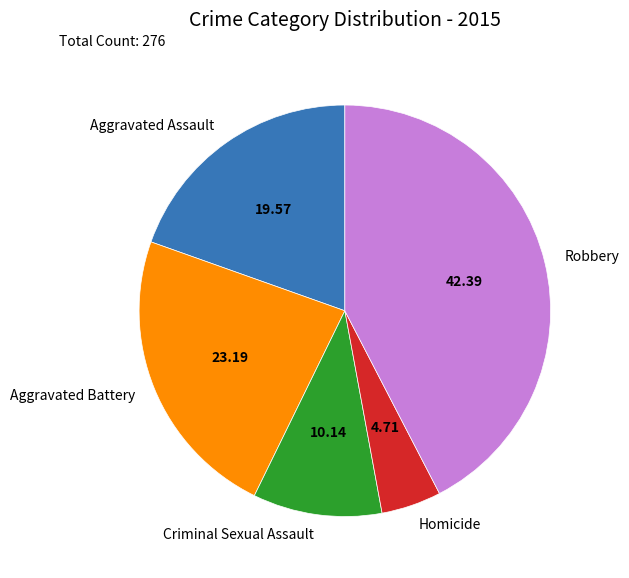

What is the ratio of the value at Aggravated Assault to the value at Homicide?

4.2